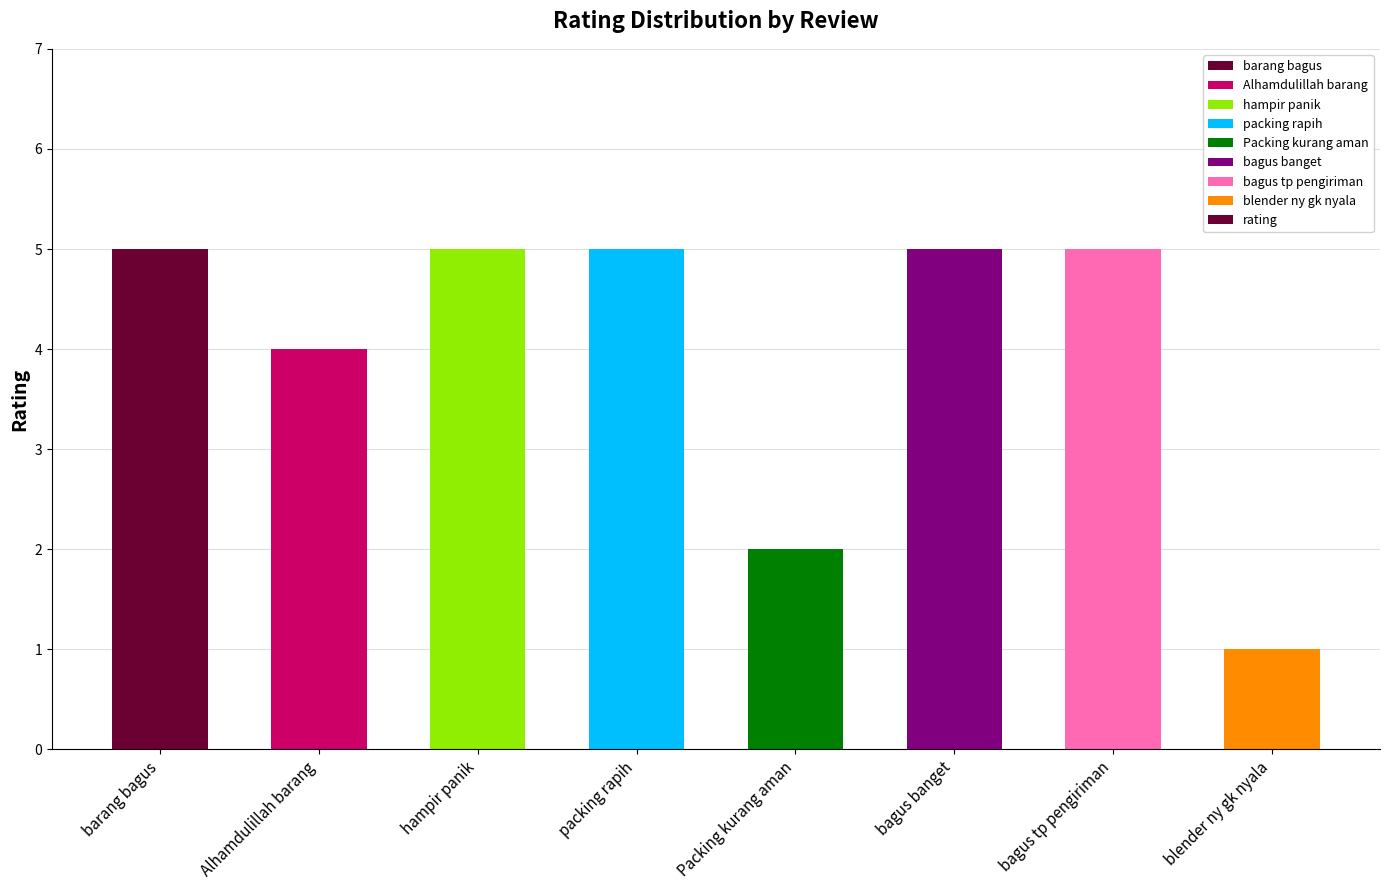

What is the difference between the maximum and minimum values?

4